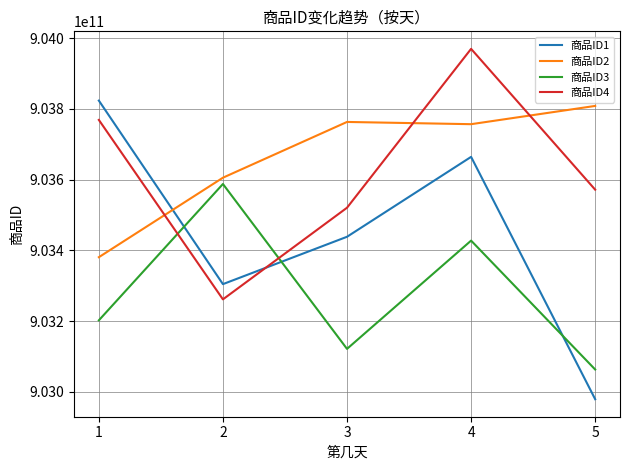

At which category is the sum across all series the highest?

4